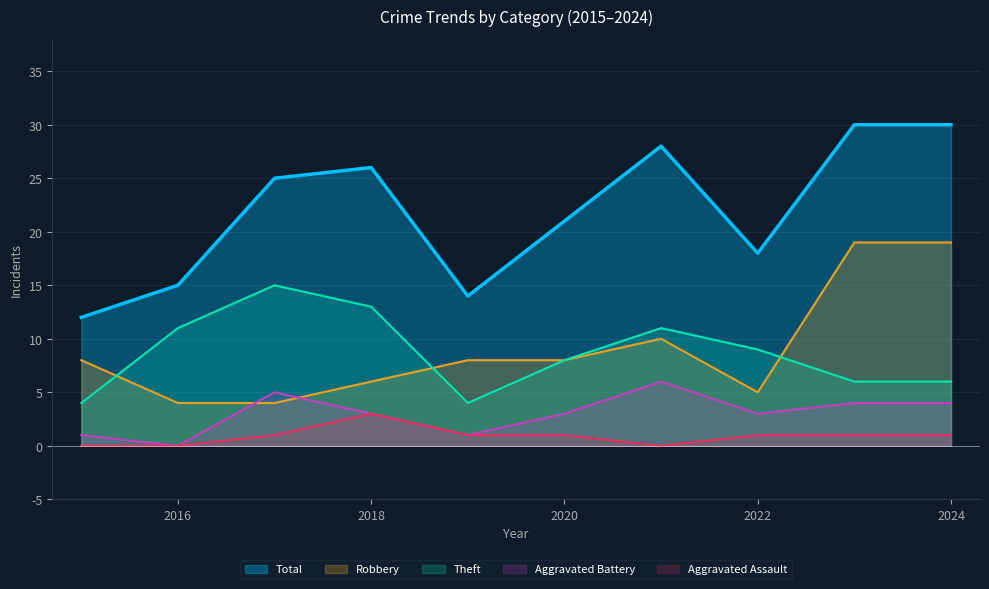

True or false: Theft has more than 0 interior local peaks.

True